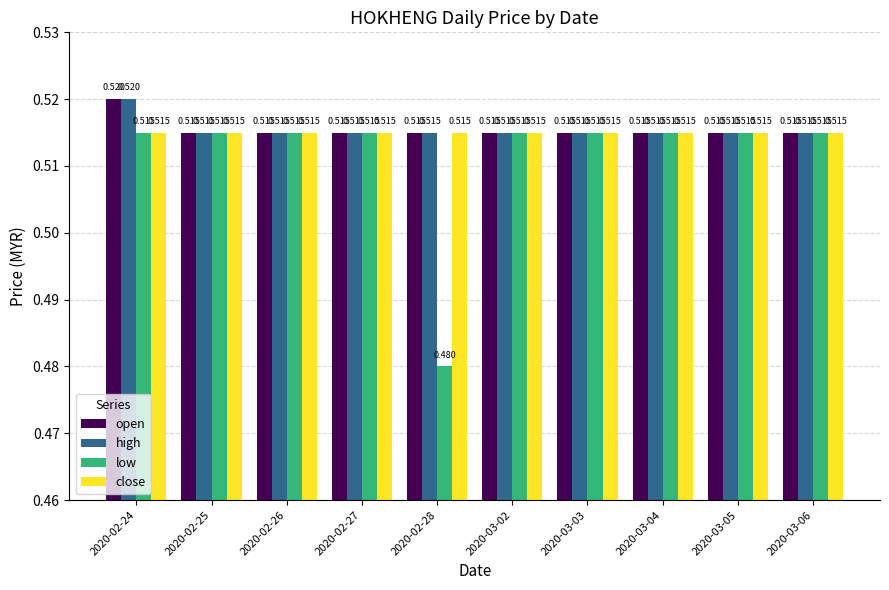

Which series has the widest spread of values?

low